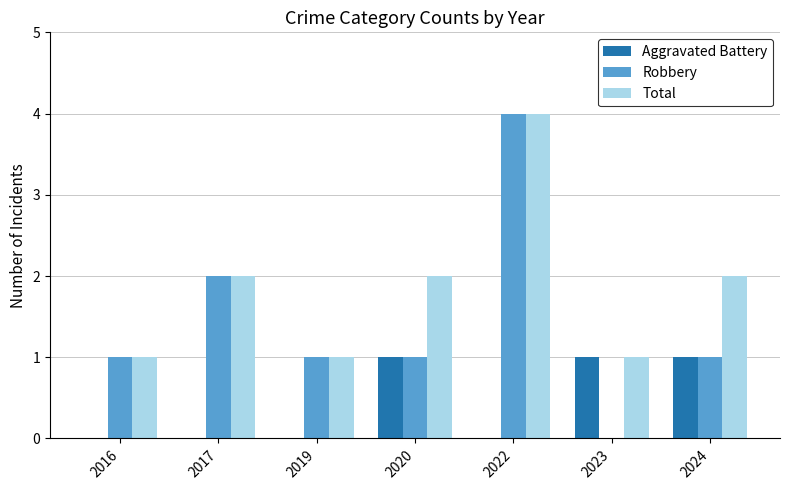

Reading left to right, what are all the values shown in this chart?

Aggravated Battery: 0	0	0	1	0	1	1
Robbery: 1	2	1	1	4	0	1
Total: 1	2	1	2	4	1	2